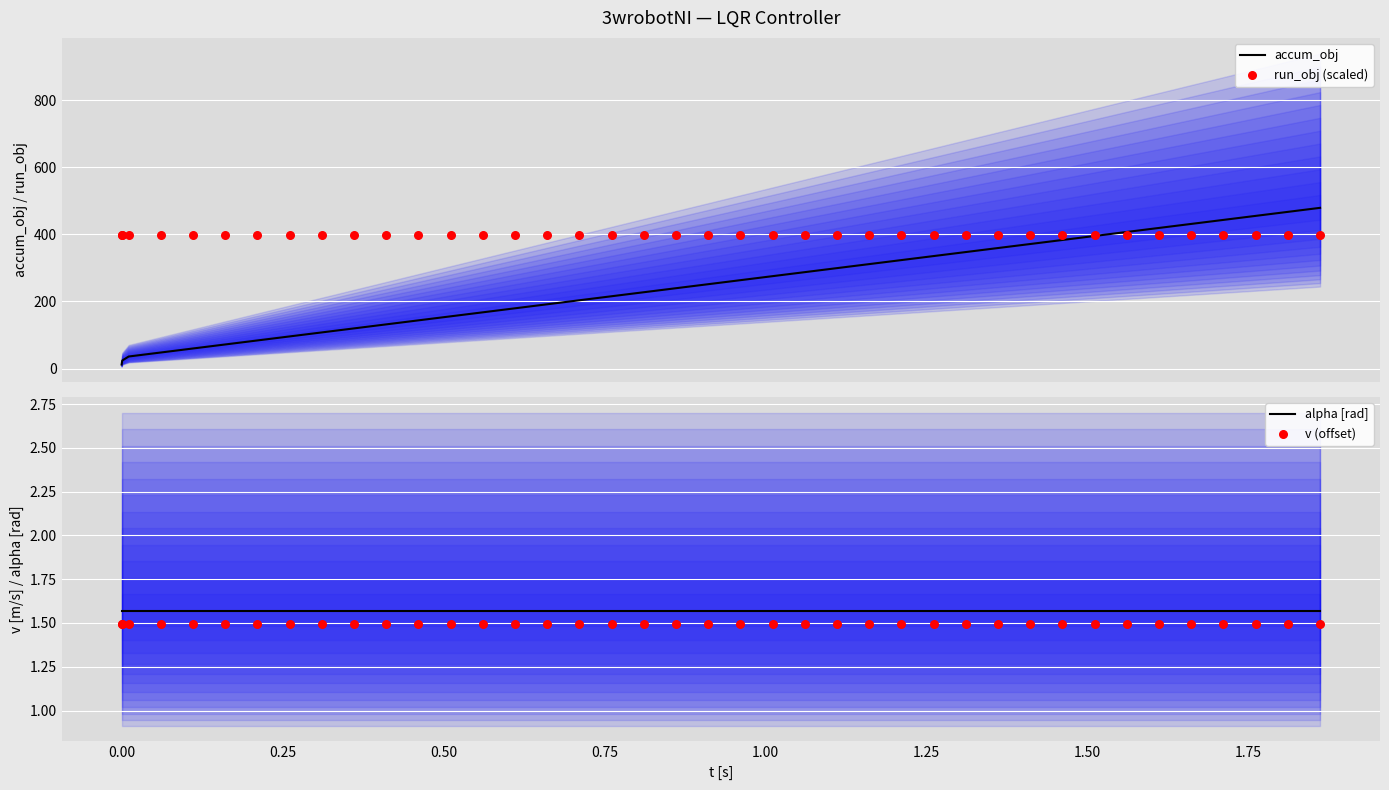

Which series has the largest Y range (max minus min)?

accum_obj